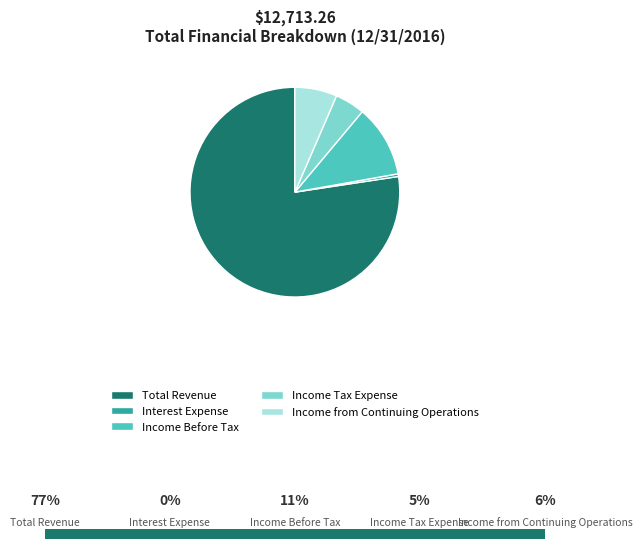

Approximately how many times larger is the value at Total Revenue compared to Interest Expense?

187.3